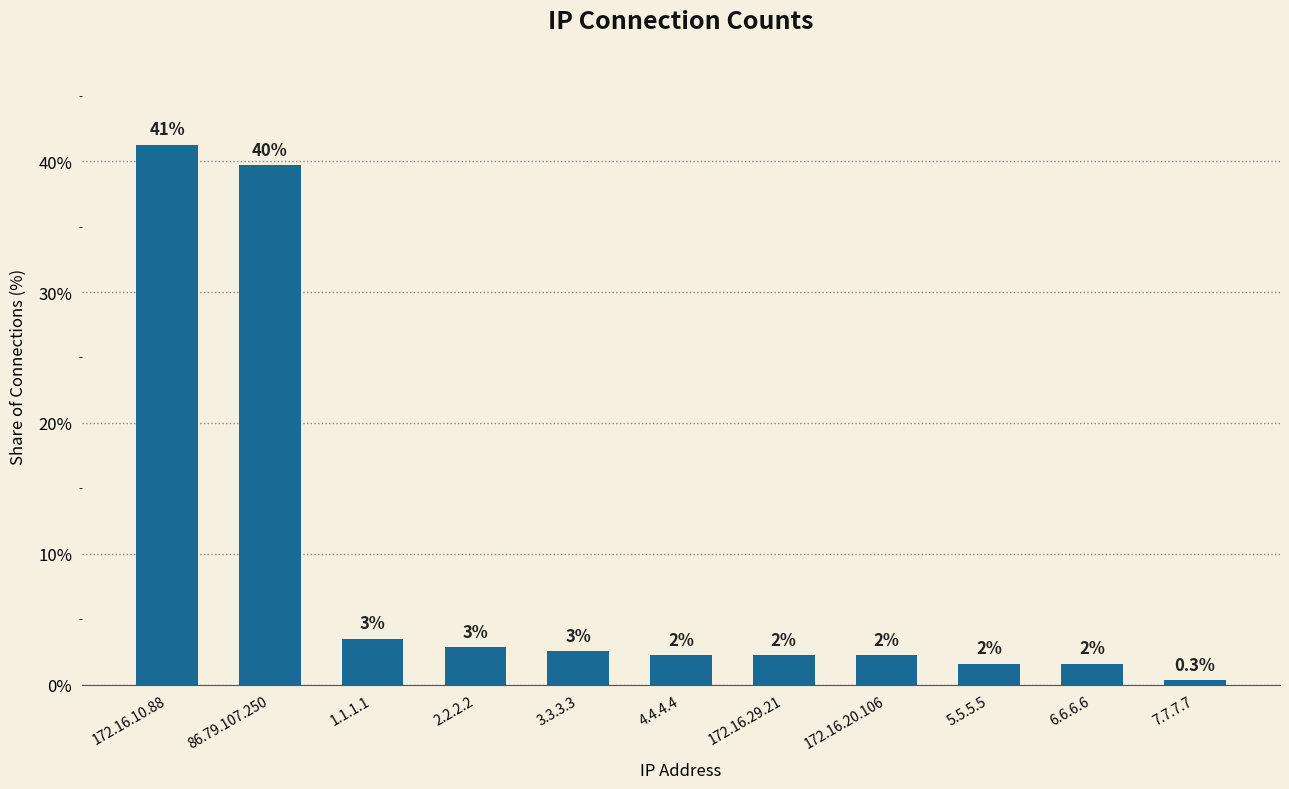

Where does the data first go above 2?

172.16.10.88